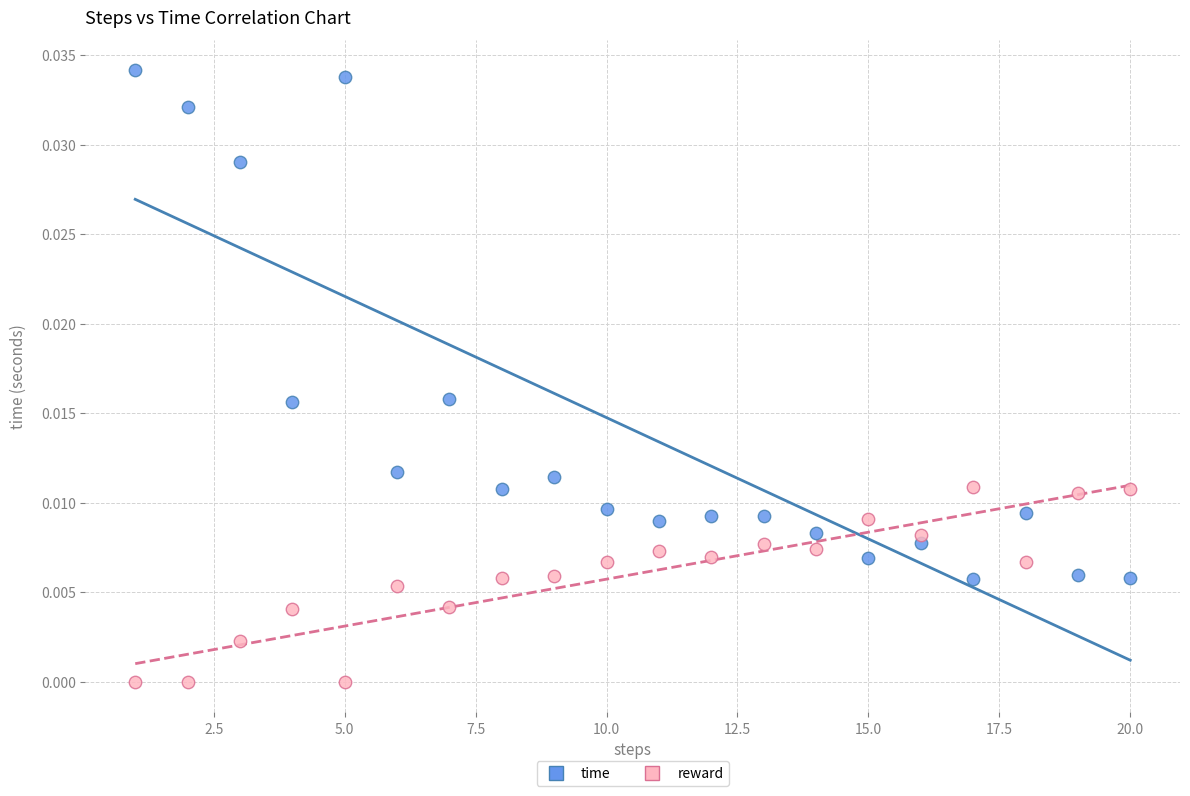

Which series has the widest spread of Y values?

time